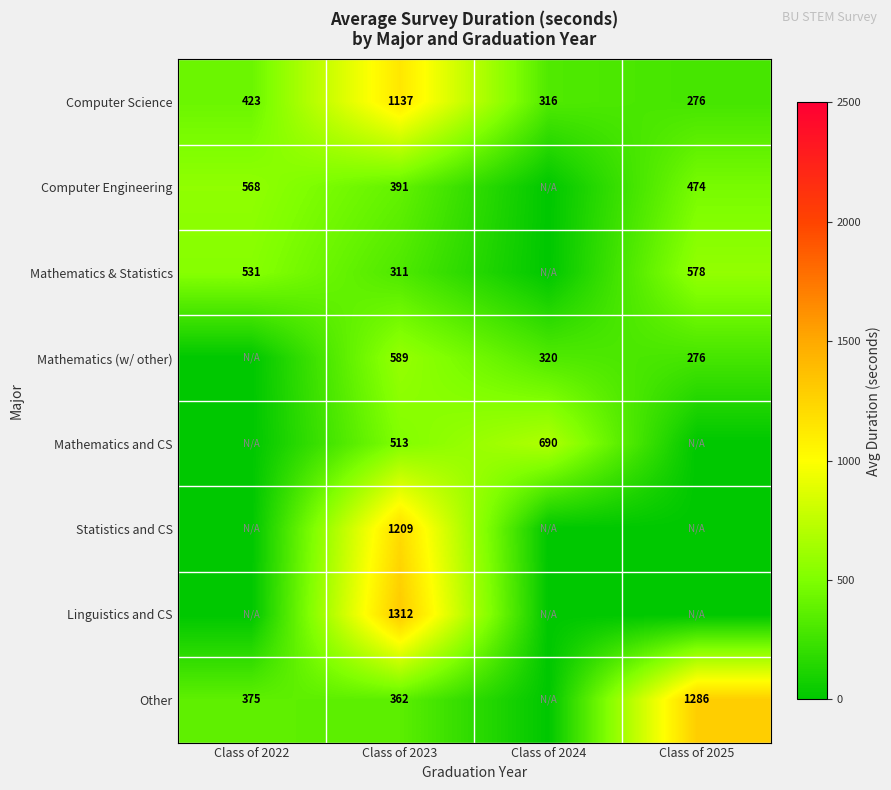

Rank the series at Class of 2023 from highest to lowest value.

Linguistics and CS, Statistics and CS, Computer Science, Mathematics (w/ other), Mathematics and CS, Computer Engineering, Other, Mathematics & Statistics